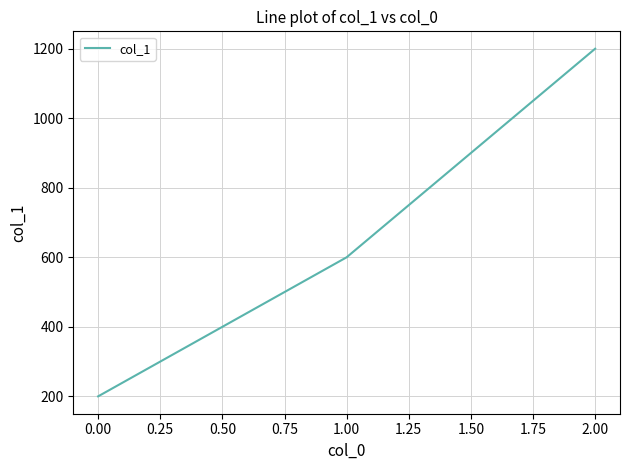

How many series are shown in this chart?

1